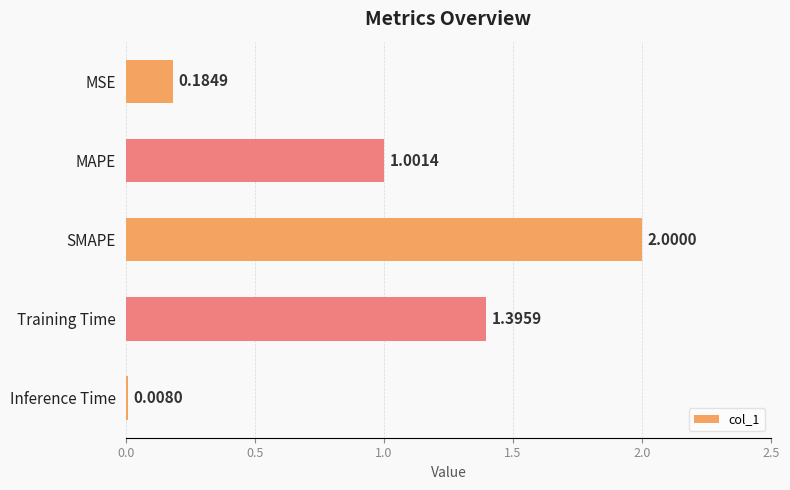

What is the difference between the maximum and second lowest values?

1.8